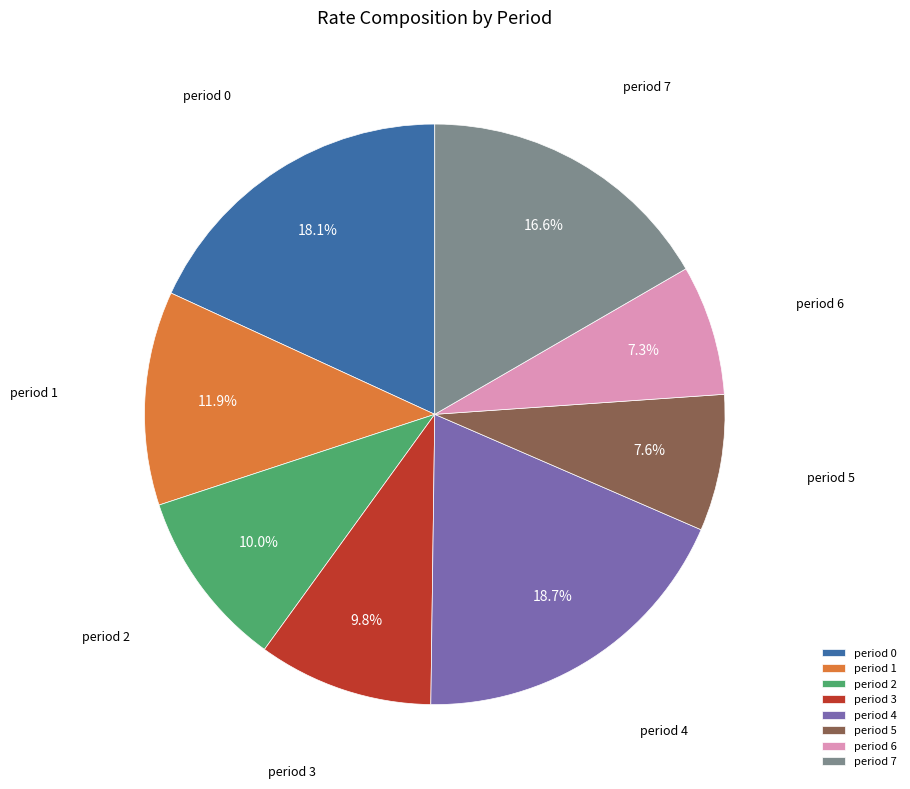

True or false: period 7 accounts for 17% of the total.

True